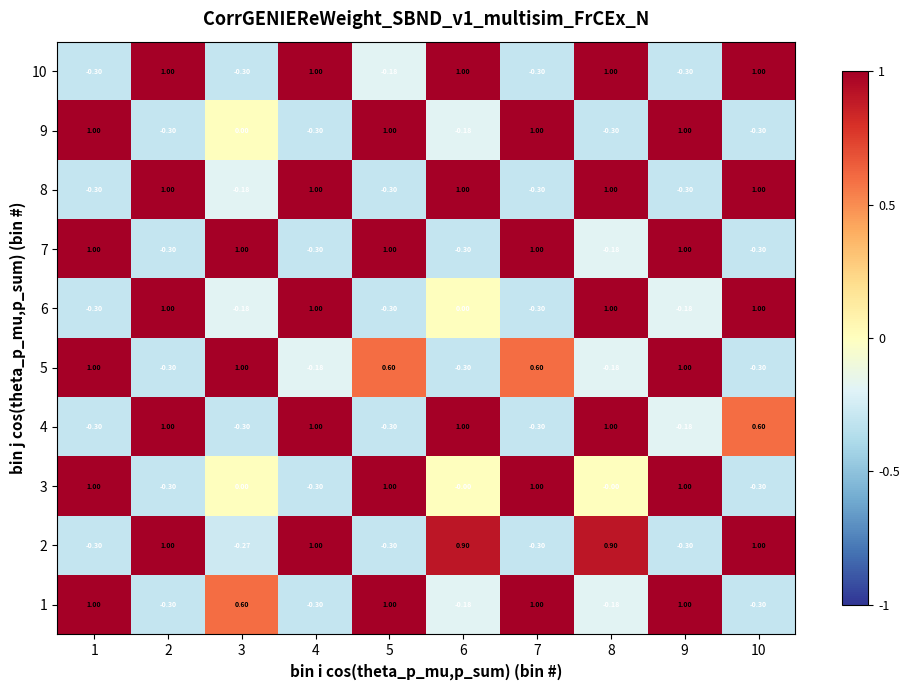

How many positive values does the 7 series have?

5